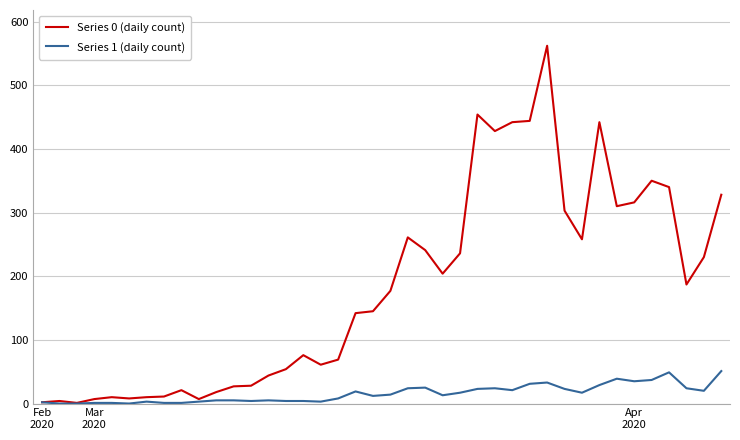

Which series has the largest total across all categories?

Series 0 (daily count)